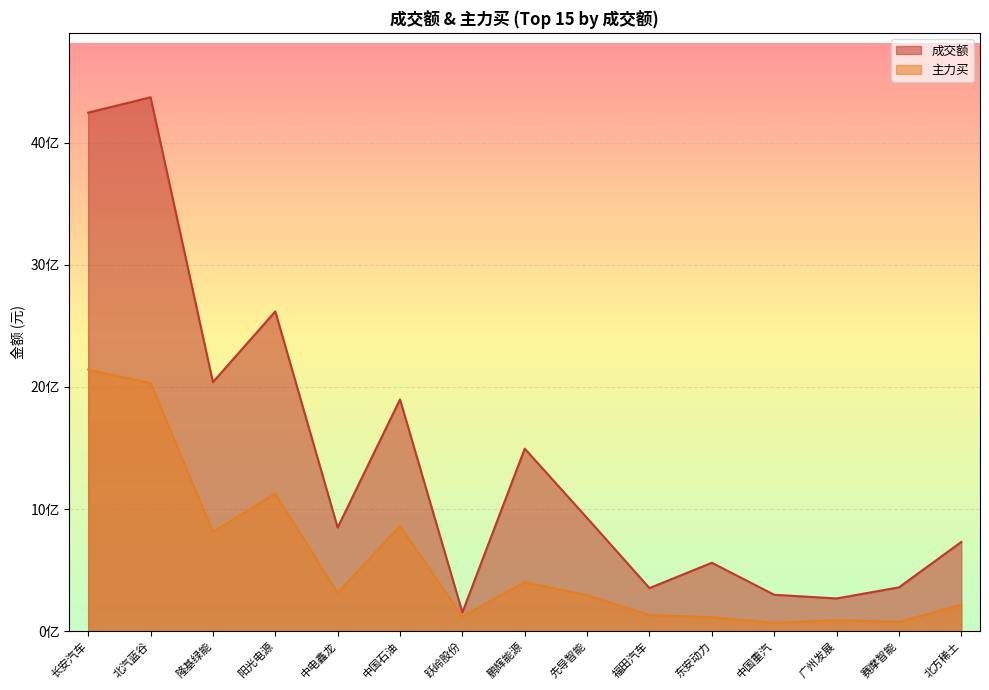

What is the difference between the 成交额 values at 福田汽车 and 中电鑫龙?

495468407